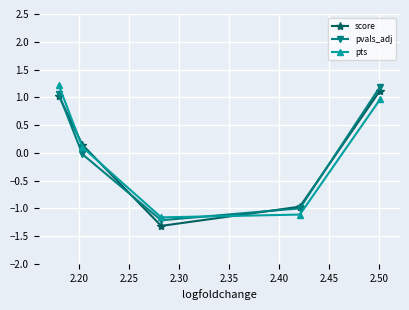

What is the maximum value shown in the chart?

1.2